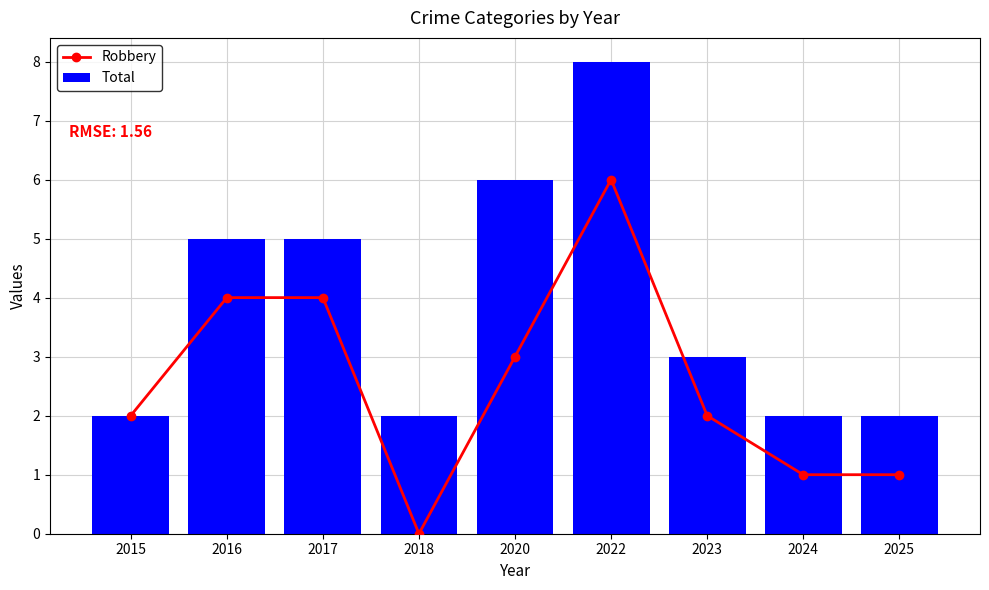

What is the approximate value of Robbery at 2016?

4